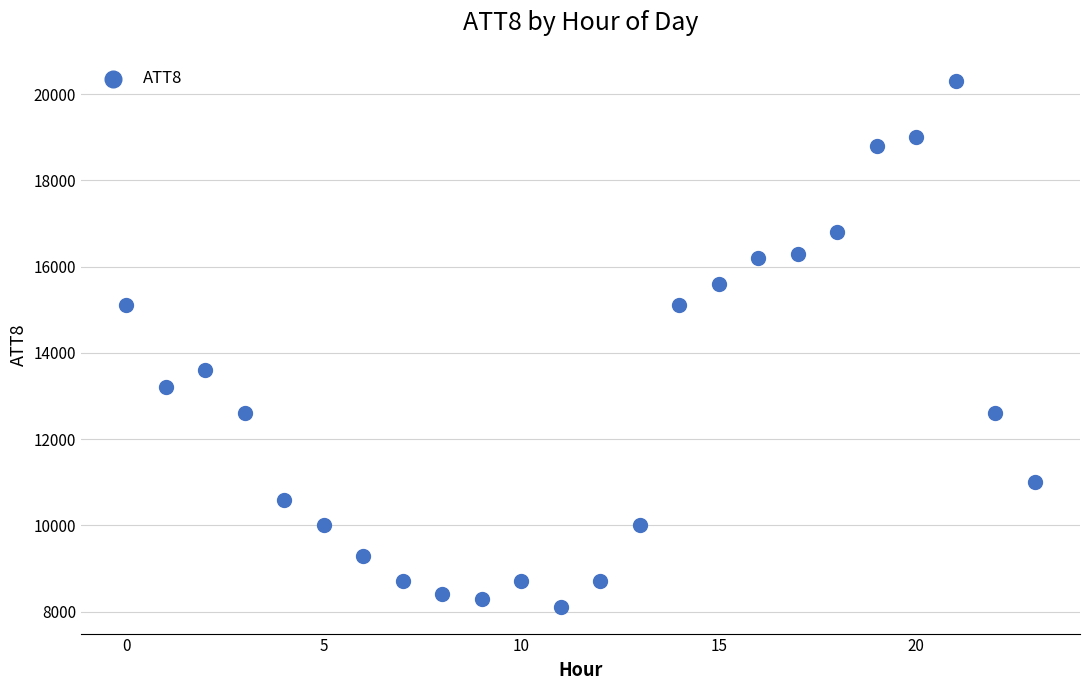

What is the range of Y values (max minus min)?

12200